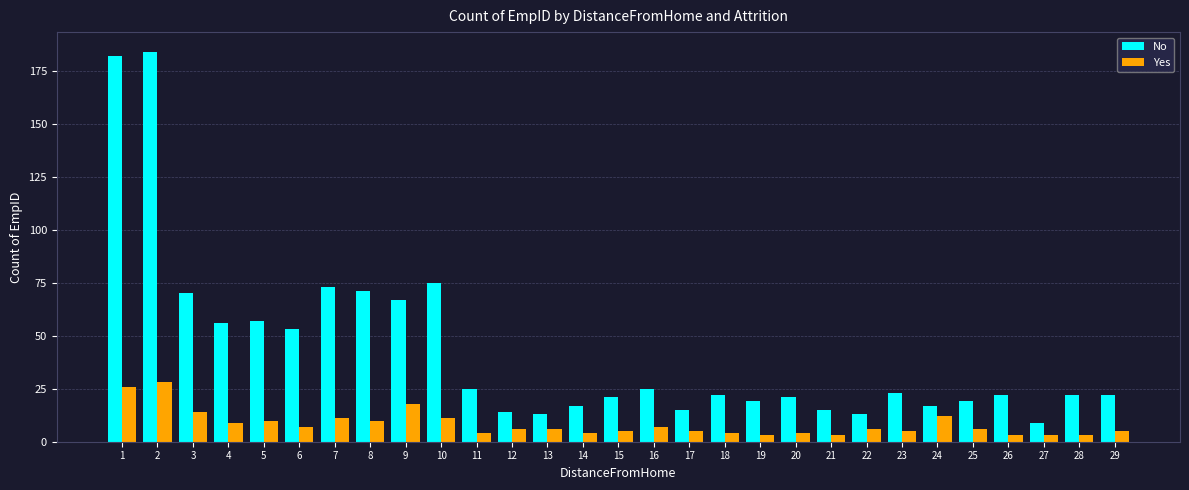

Rank the series at 2 from highest to lowest value.

No, Yes